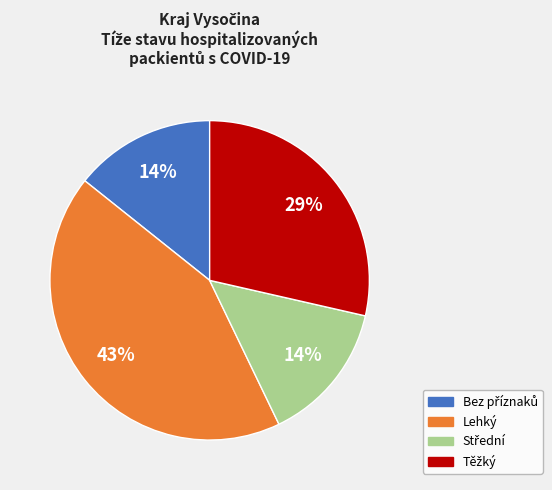

To the nearest percent, what percentage of the pie is Lehký?

43%